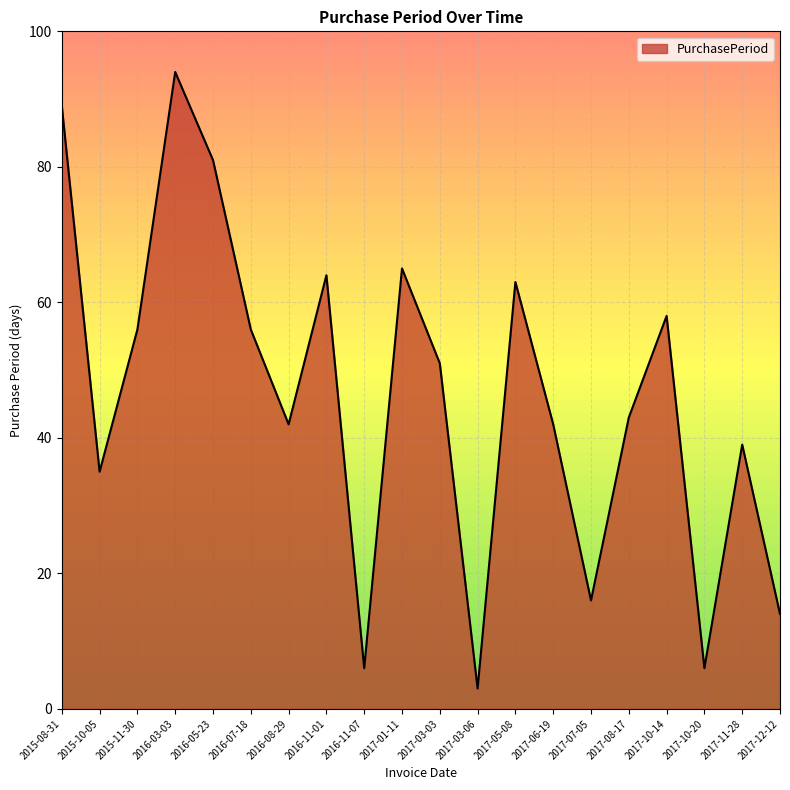

Does the chart have visible grid lines?

Yes